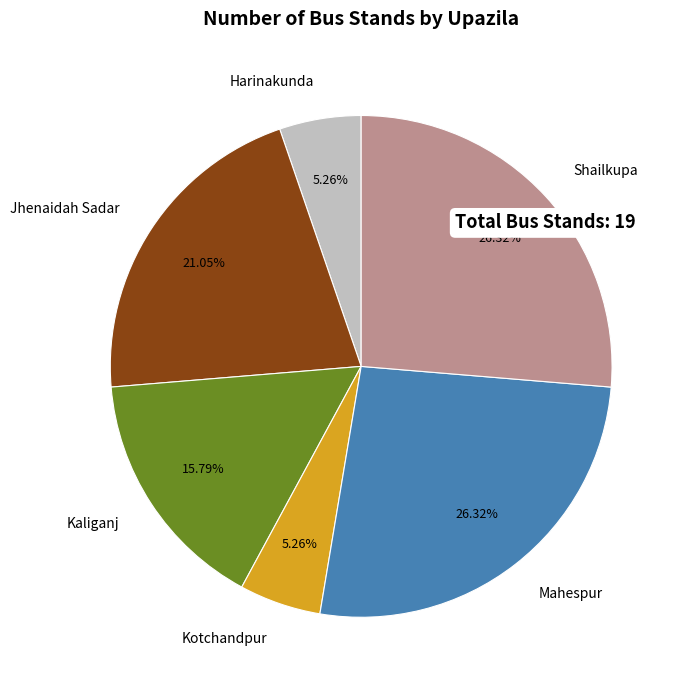

To the nearest percent, what is the combined percentage of Harinakunda and Kaliganj?

21%